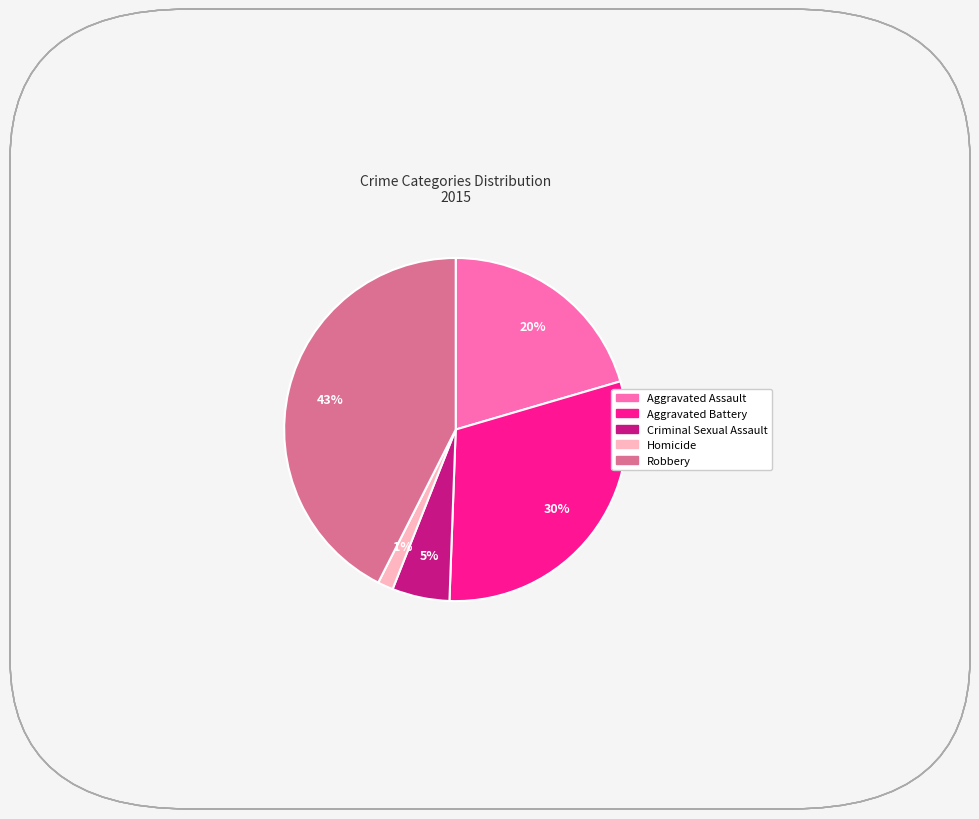

True or false: Robbery accounts for 55% of the total.

False